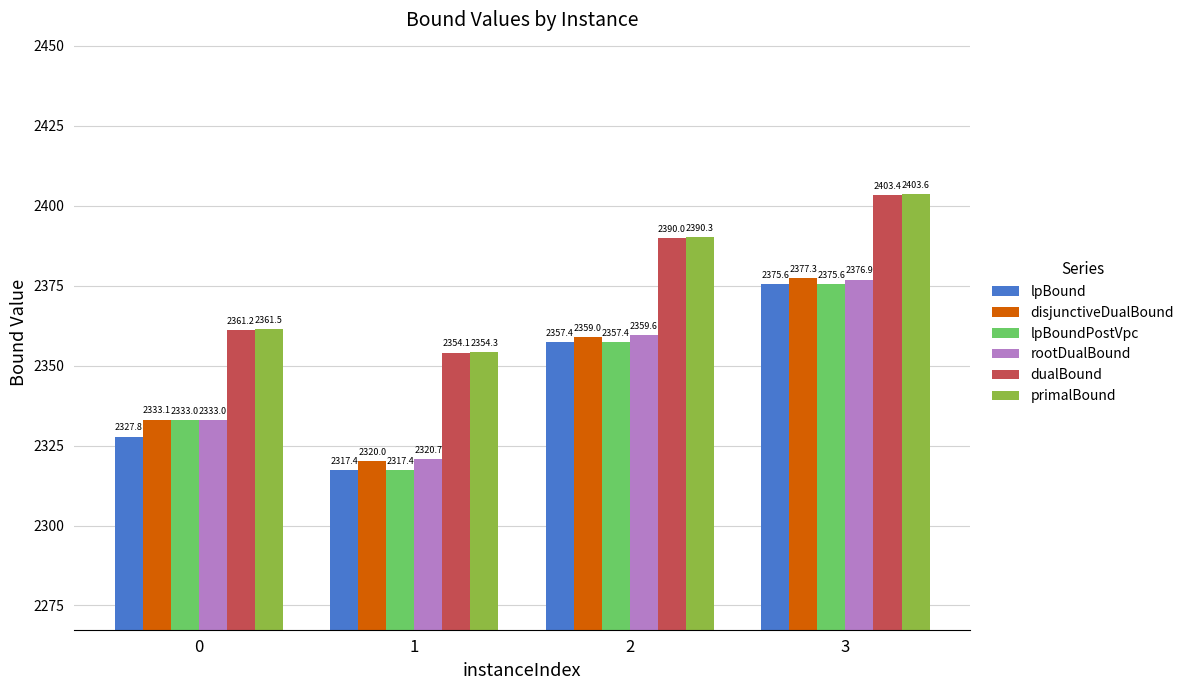

What is the difference between the highest and lowest values at 0?

33.6